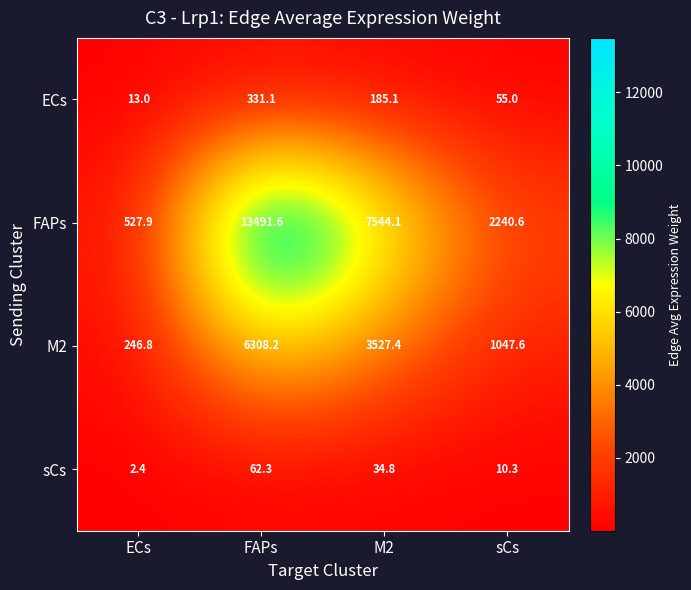

Reading left to right, transcribe all the data shown in this chart.

ECs: 13.0	331.1	185.1	55.0
FAPs: 527.9	13491.6	7544.1	2240.6
M2: 246.8	6308.2	3527.4	1047.6
sCs: 2.4	62.3	34.8	10.3